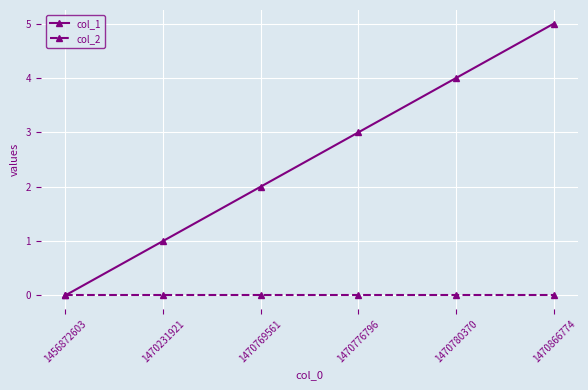

Does the chart have visible grid lines?

Yes